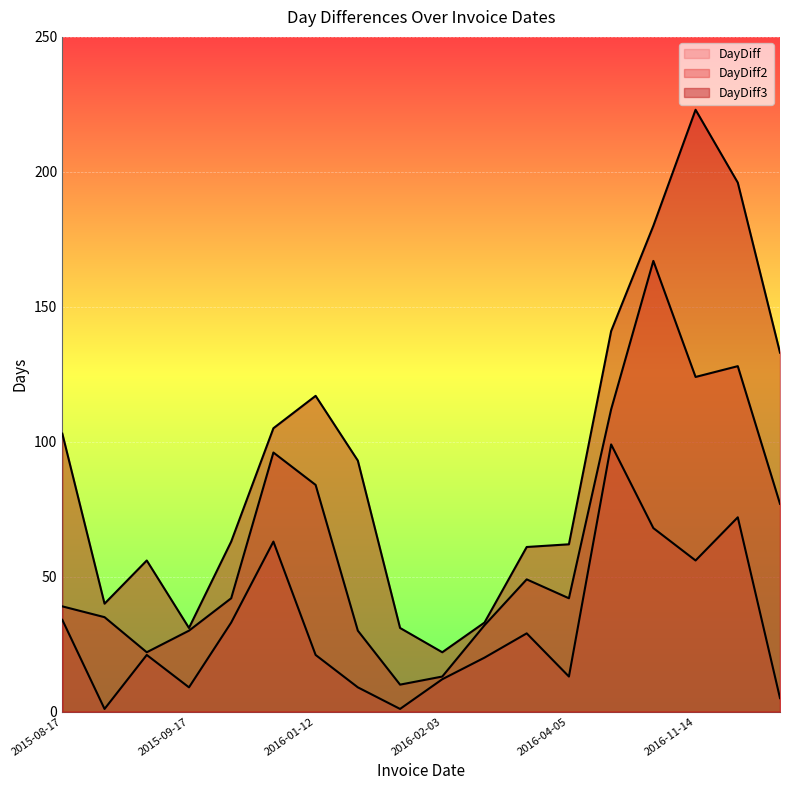

Is it true that DayDiff2 equals 25 at 2016-04-05?

False